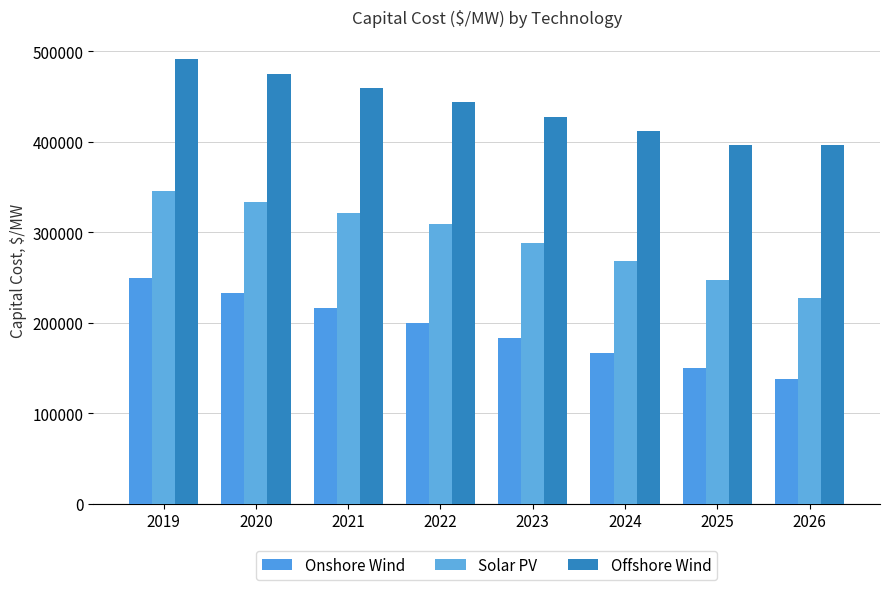

Reading right to left, transcribe all the data shown in this chart.

Onshore Wind: 2026=137484	2025=149982	2024=166647	2023=183312	2022=199976	2021=216641	2020=233306	2019=249971
Solar PV: 2026=227448	2025=247227	2024=267829	2023=288431	2022=309033	2021=321395	2020=333756	2019=346117
Offshore Wind: 2026=396139	2025=396139	2024=411984	2023=427830	2022=443675	2021=459521	2020=475366	2019=491212